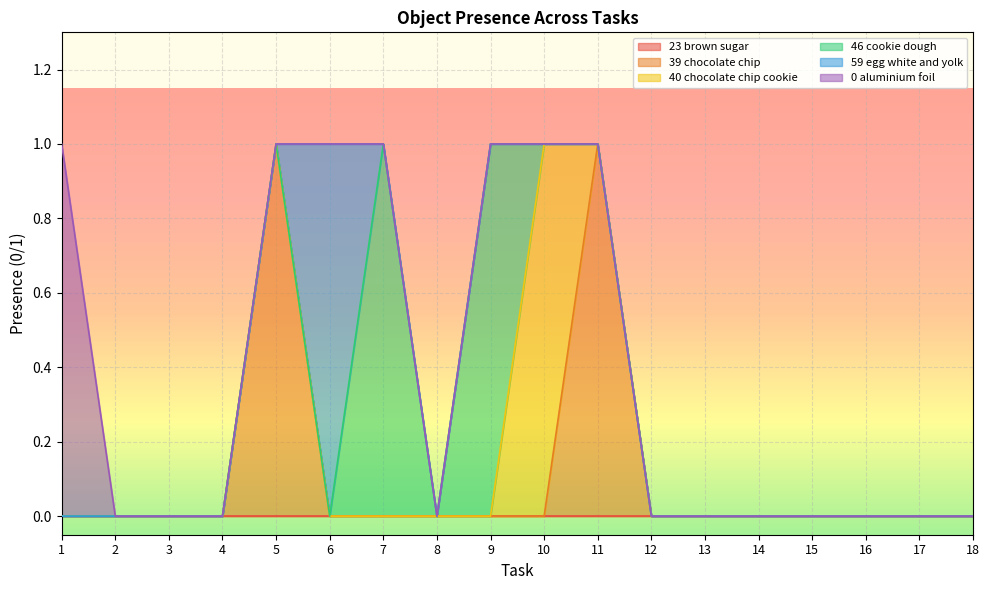

True or false: Object_40_chocolate chip cookie and Object_39_chocolate chip cross at least once.

True